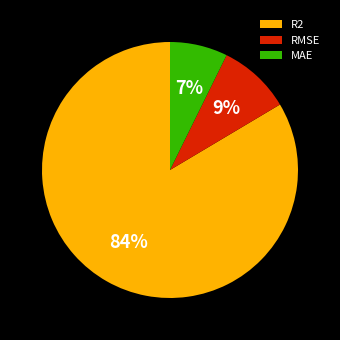

Combined, do RMSE and R2 account for over 50%?

Yes